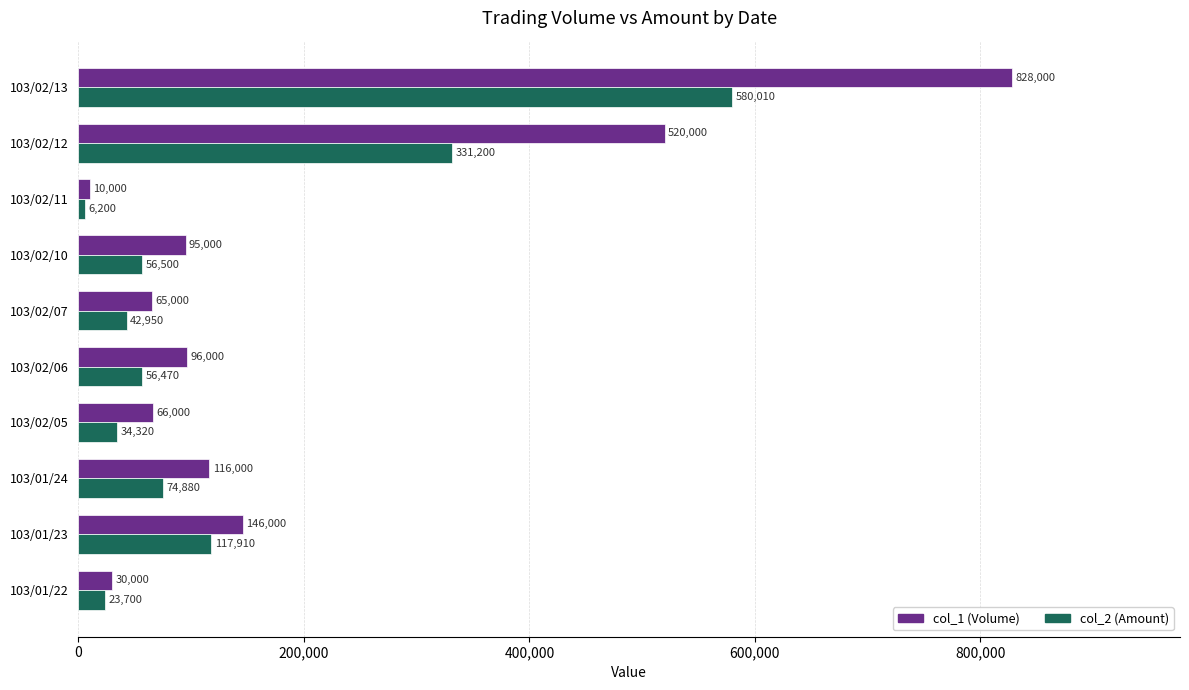

The col_1 (Volume) series shows 158825 at 103/02/10. True or false?

False